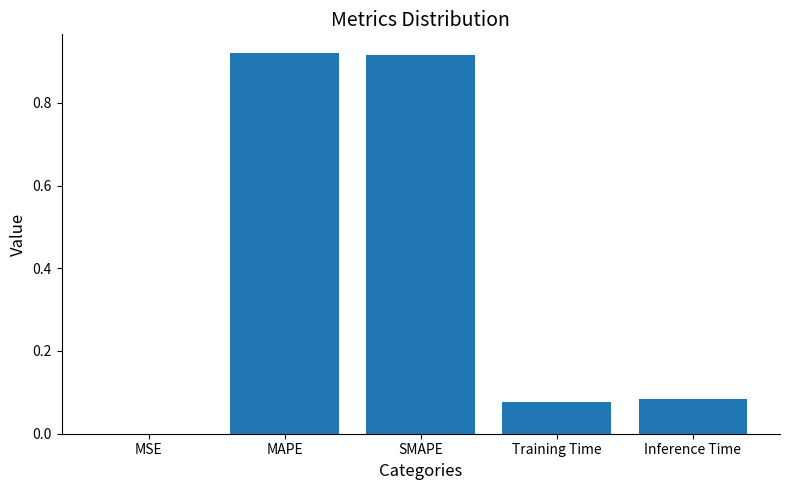

Does the chart contain stacked bars?

No